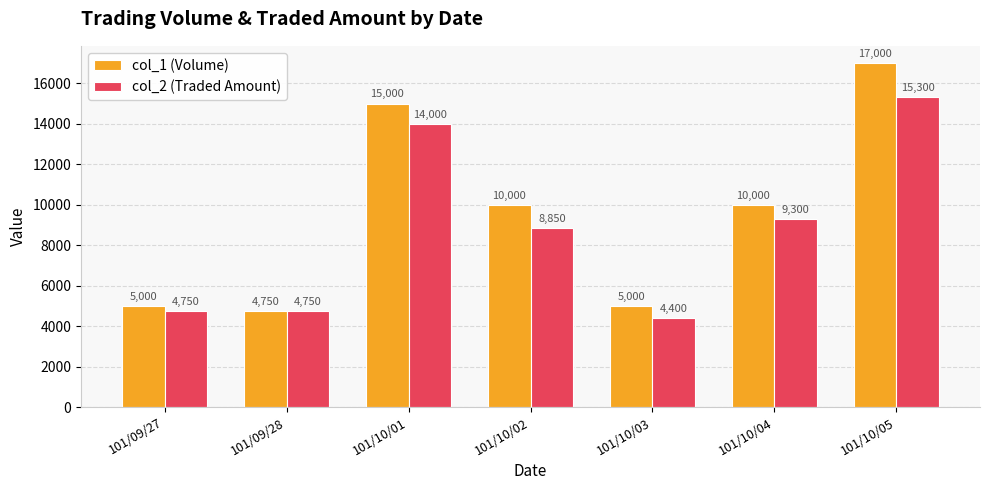

What is the highest value of the col_1 (Volume) series?

17000